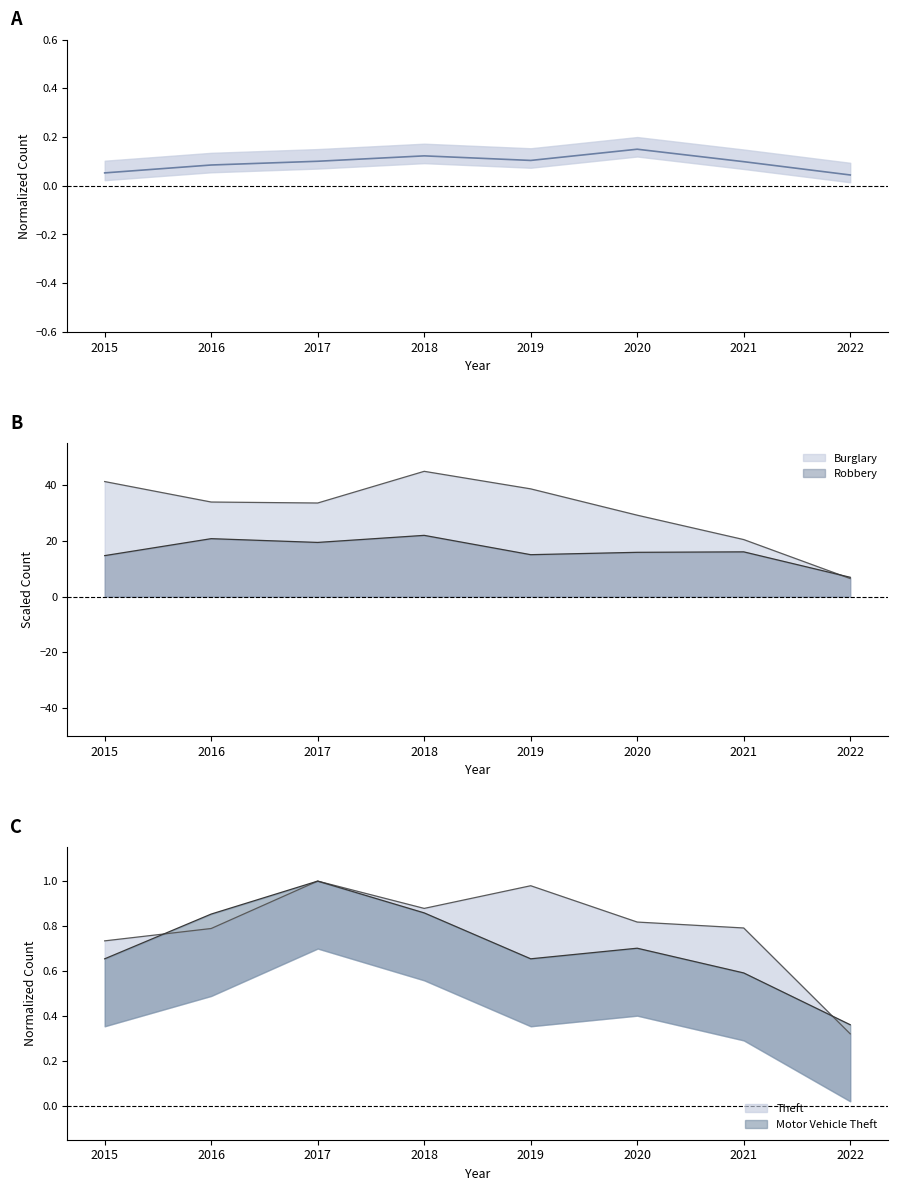

What is the value of the Robbery point at the 2nd from the left?

20.8